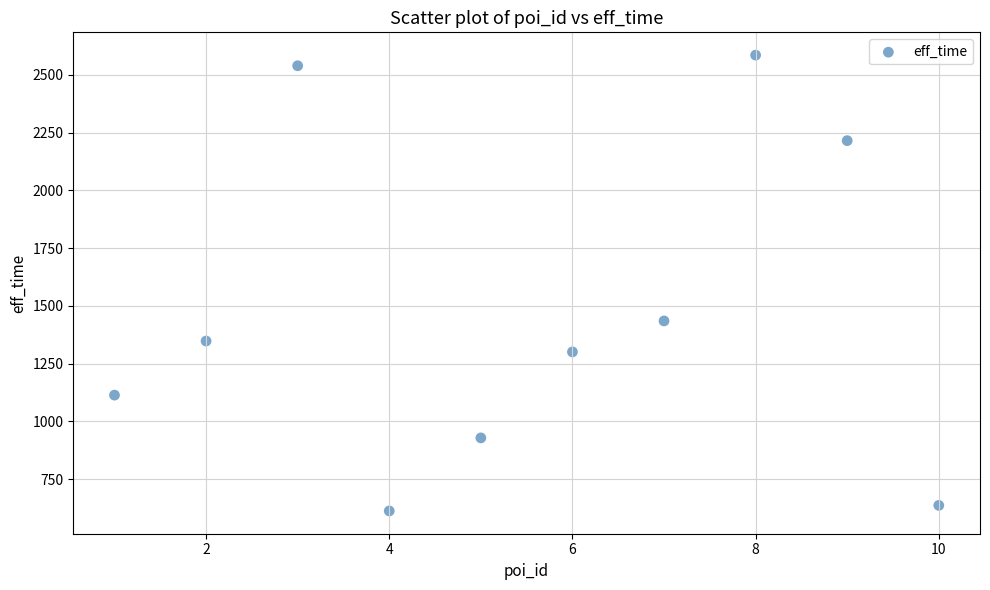

What is the range of X values (max minus min)?

9